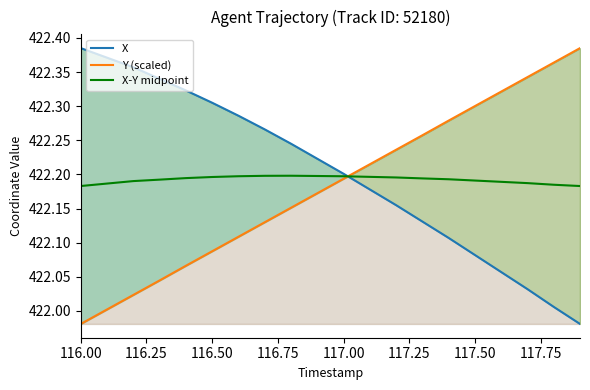

Count the number of categories in the chart.

20